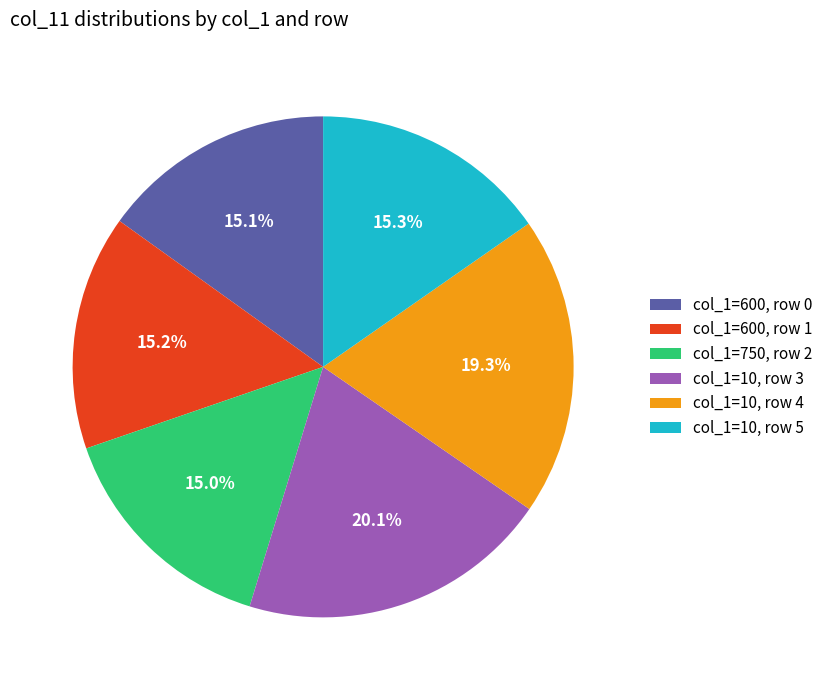

Which category has the biggest portion of the pie?

col_1=10, row 3